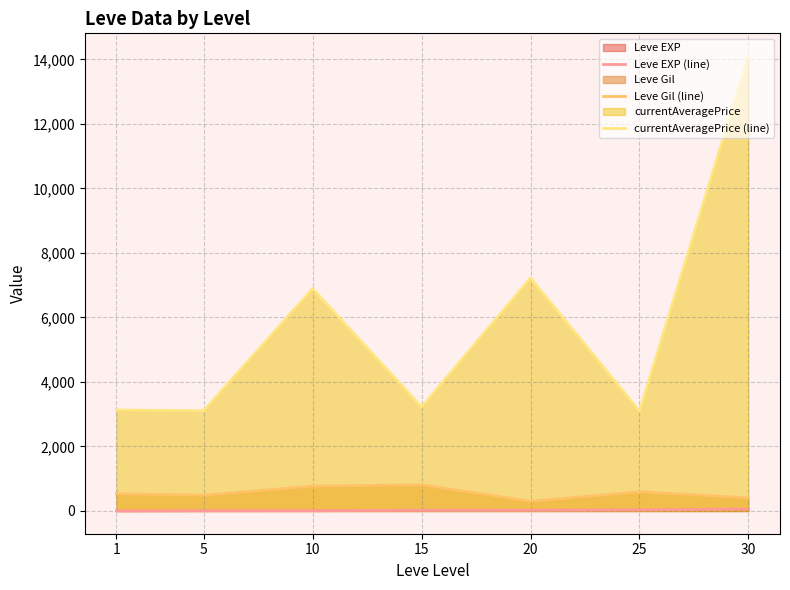

What is the difference between the second highest and minimum values in the currentAveragePrice (line) series?

4128.7